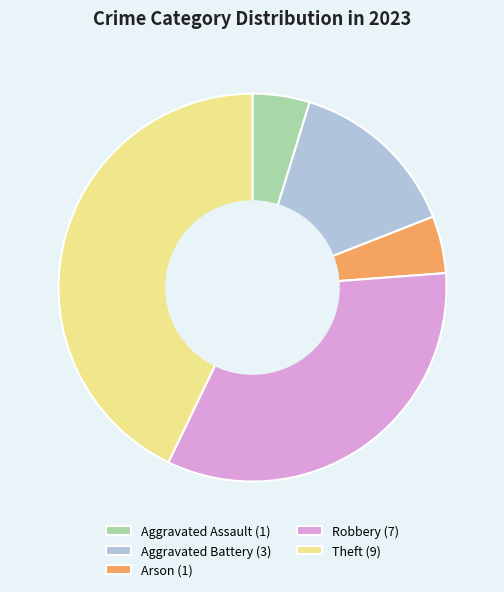

Approximately how many times larger is the value at Theft (9) compared to Robbery (7)?

1.3